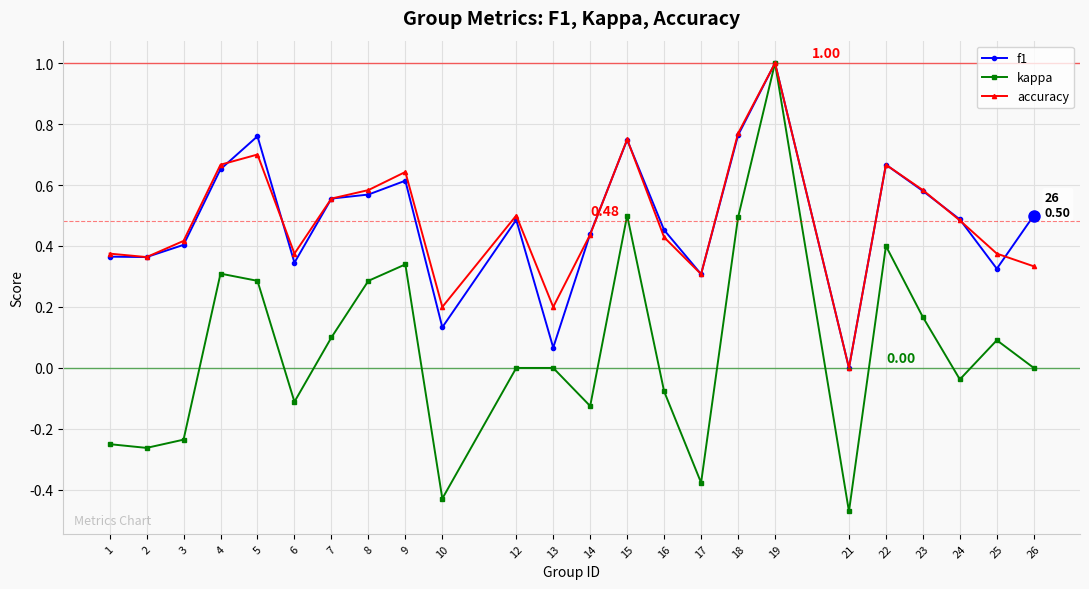

What is the difference between the maximum and minimum values in the kappa series?

1.5